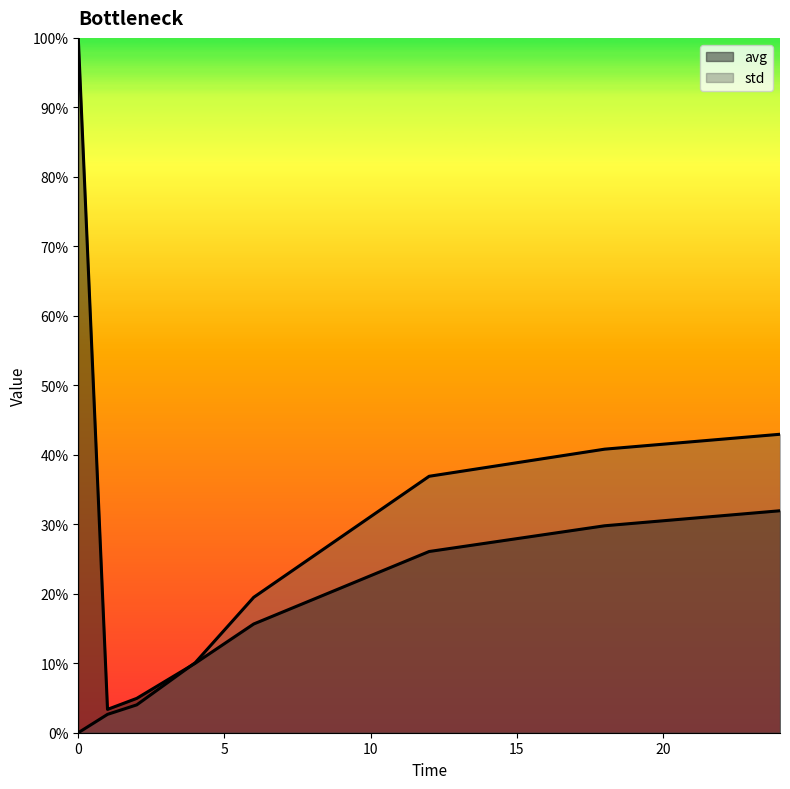

Which has a higher value, 2 or 24?

24